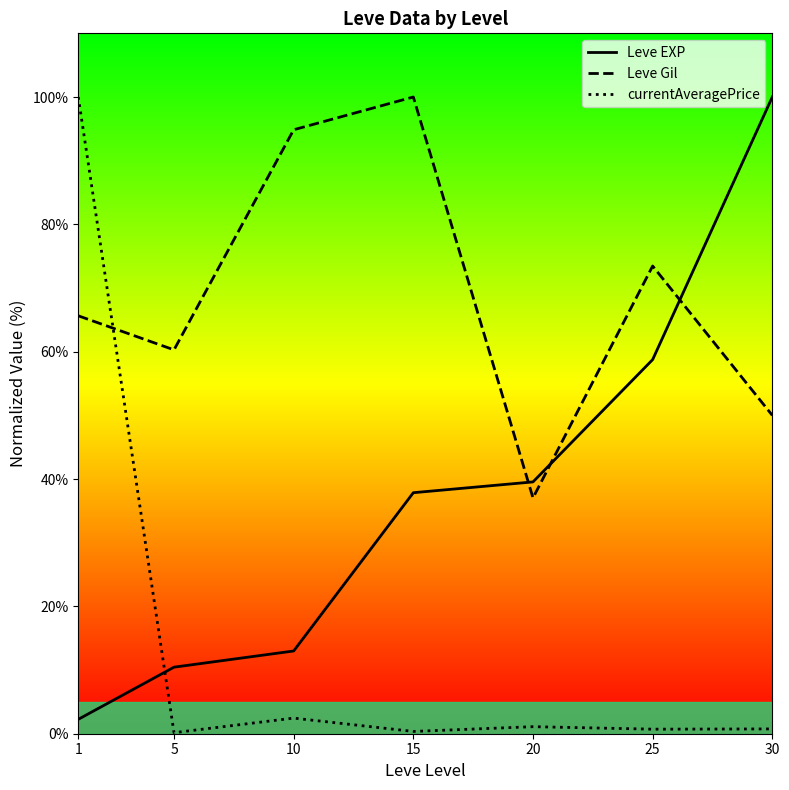

At which category is the sum across all series the highest?

1